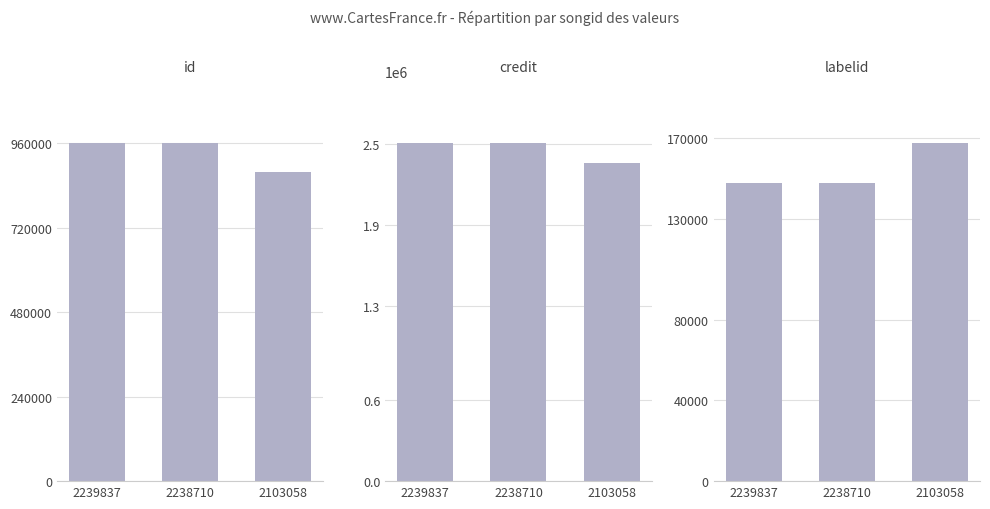

Reading right to left, list all the values displayed in this chart.

id: 878581	961574	961574
credit: 2360564	2512167	2512167
labelid: 167656	147471	147471